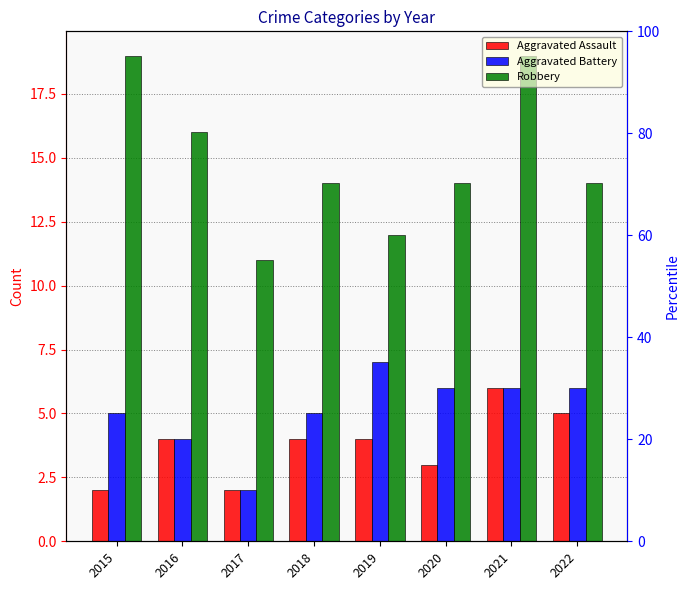

At how many categories does at least one series exceed 6?

8